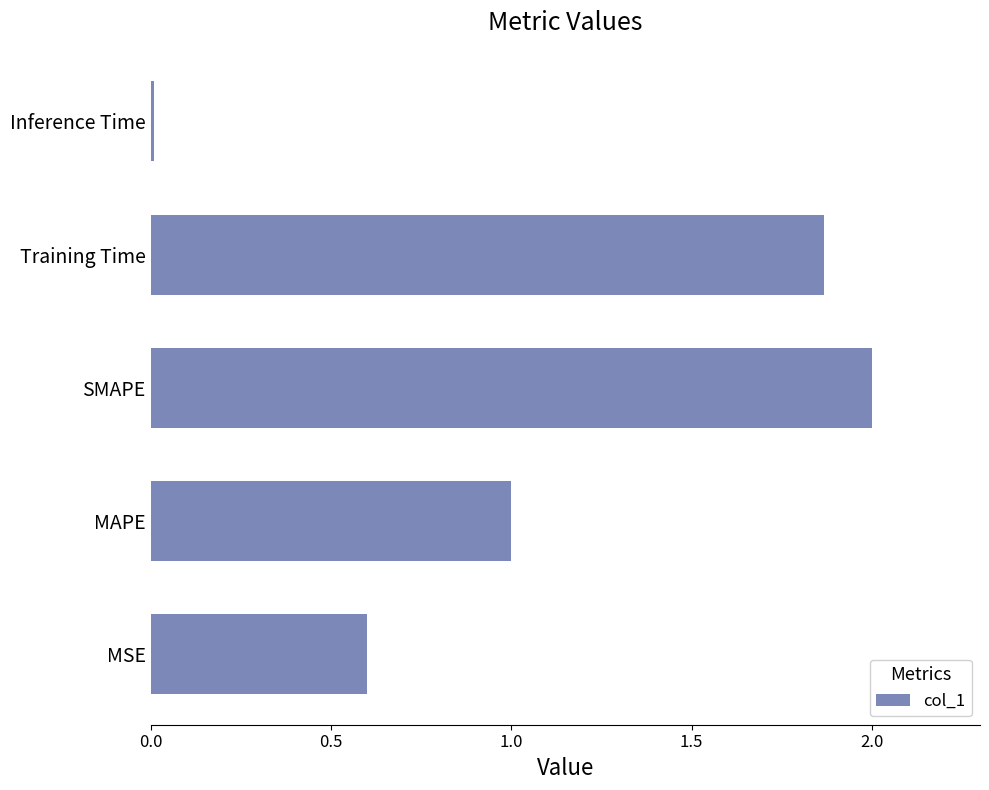

The value at MSE is 0.6. True or false?

True